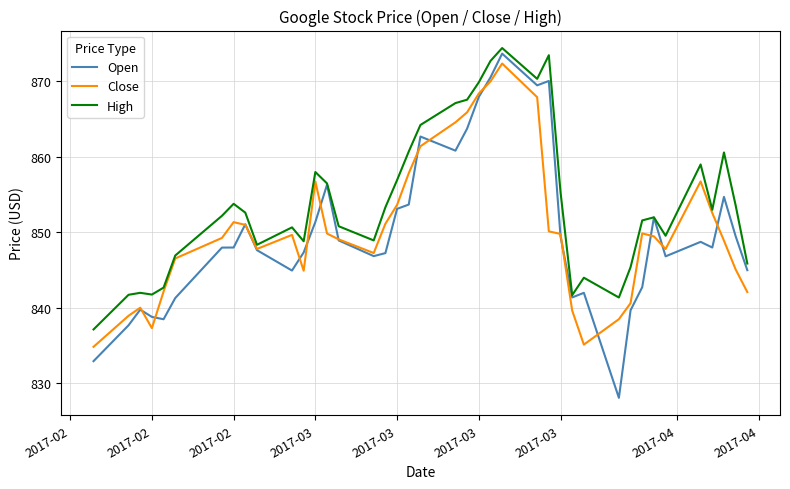

Which series has the widest spread of values?

Open